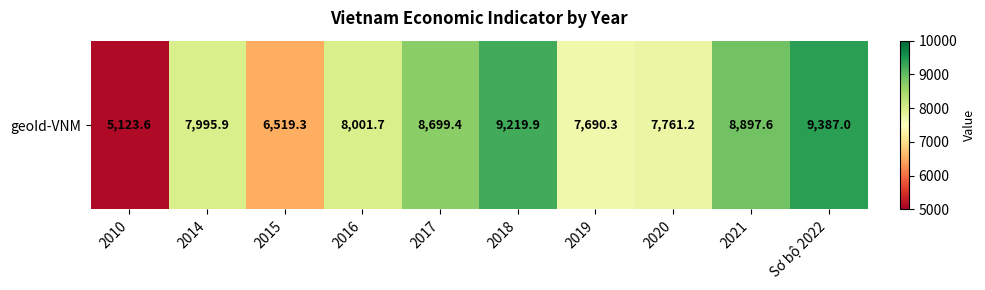

What is the ratio of the value at 2019 to the value at 2016?

1.0